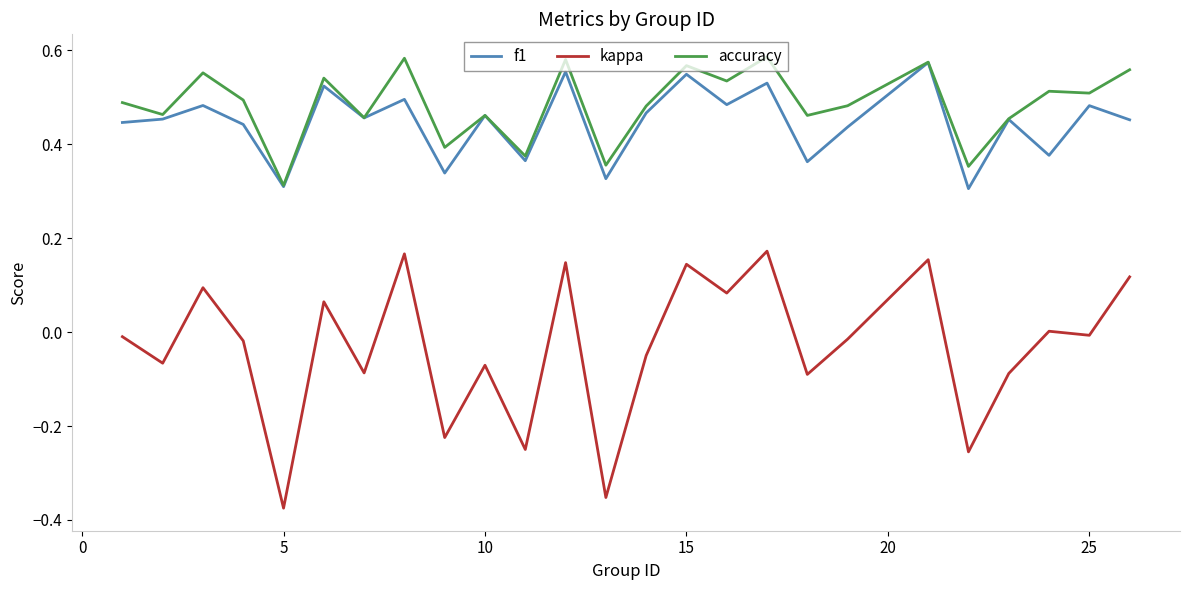

True or false: kappa and f1 cross at least once.

False